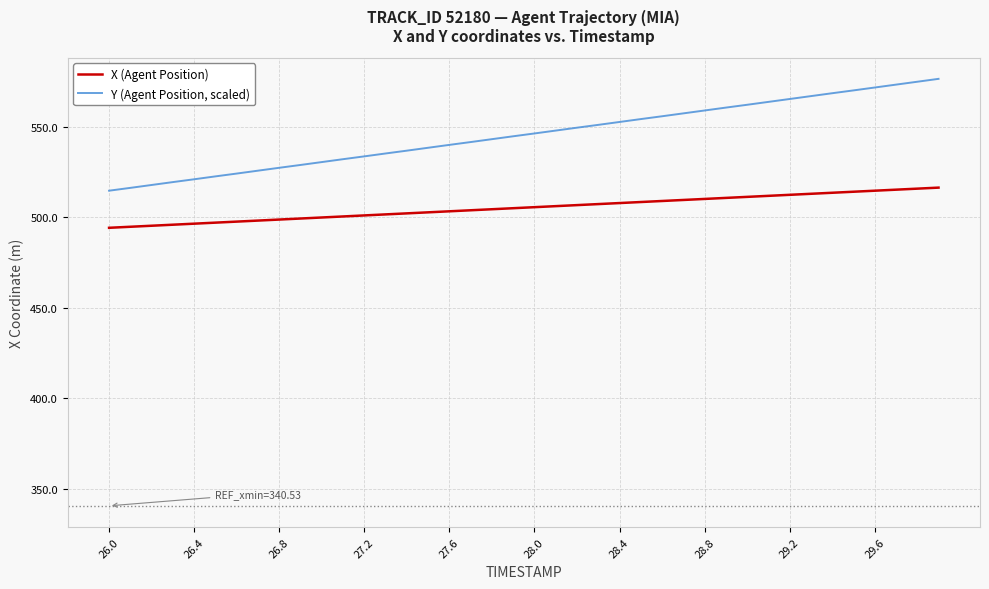

Rank the series by their average value, from lowest to highest.

X (Agent Position), Y (Agent Position, scaled)